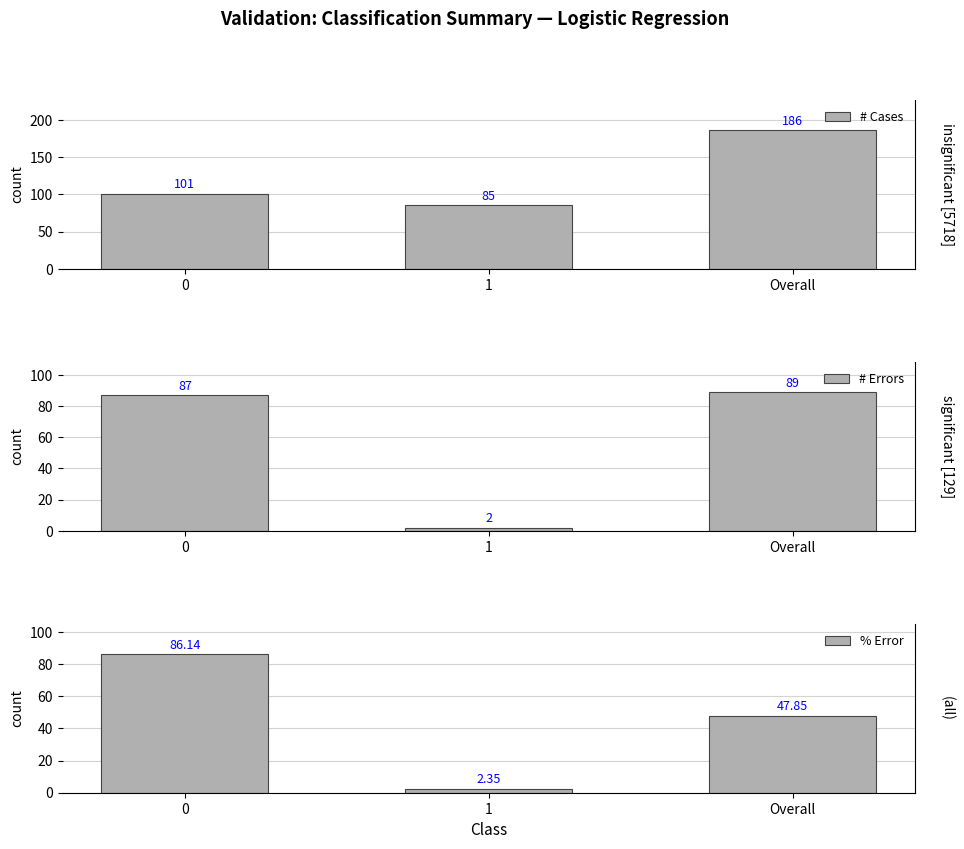

The # Cases series shows 54.1 at 1. True or false?

False